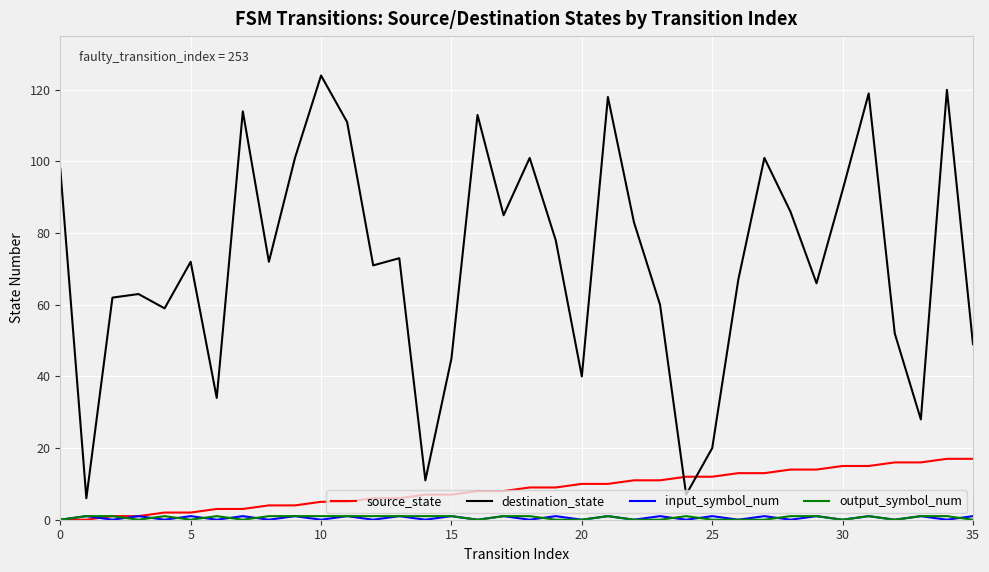

True or false: source_state and destination_state intersect in this chart.

True